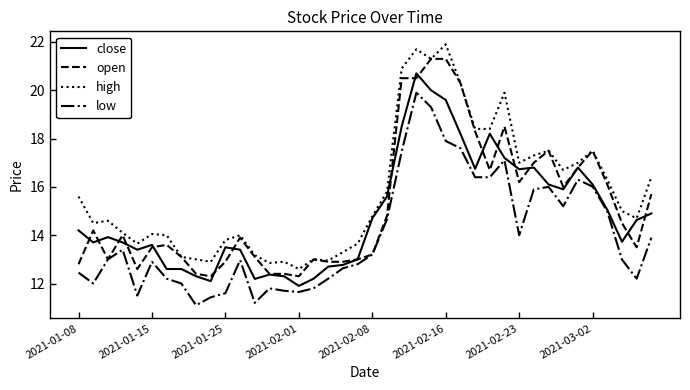

List the series in order of their overall mean, lowest first.

low, close, open, high